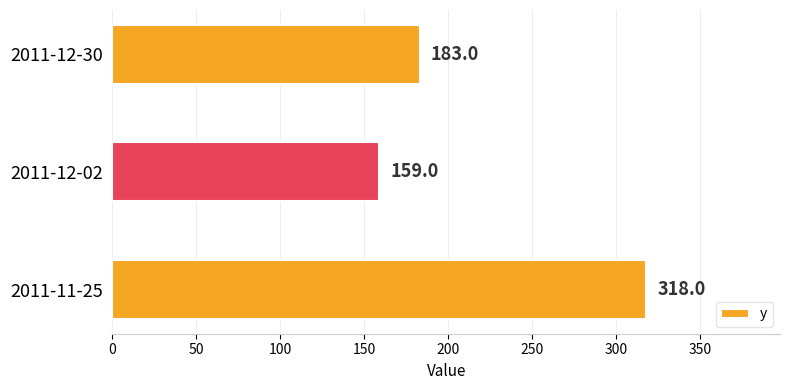

List the labels in order of value, largest first.

2011-11-25, 2011-12-30, 2011-12-02